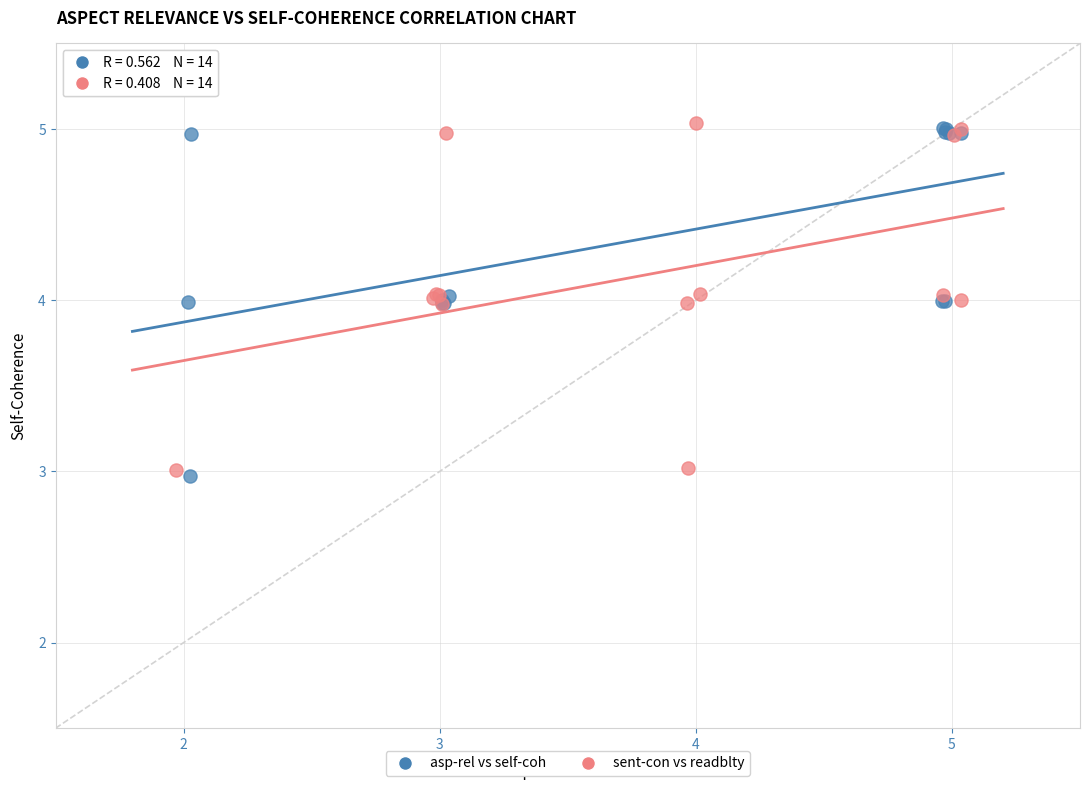

What are all the series names shown in the legend?

asp-rel vs self-coh, sent-con vs readblty